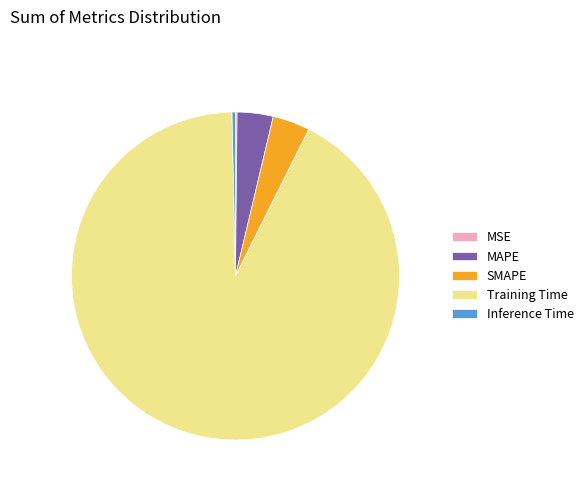

Is there any slice that represents more than half of the pie?

Yes